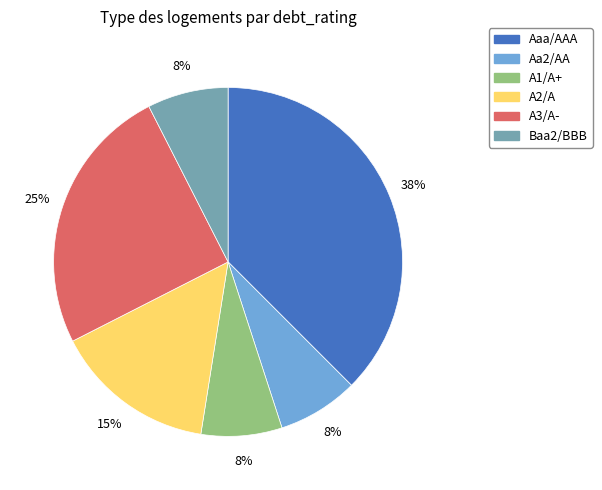

Which has a higher value, A3/A- or Aa2/AA?

A3/A-